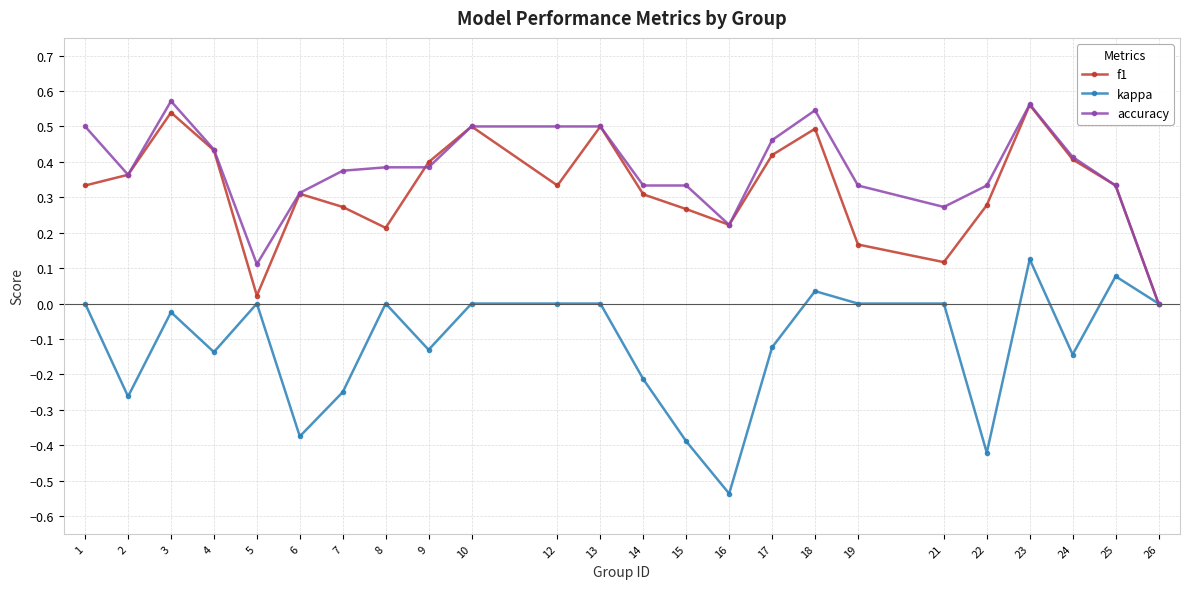

The f1 series shows 0.2 at 15. True or false?

False